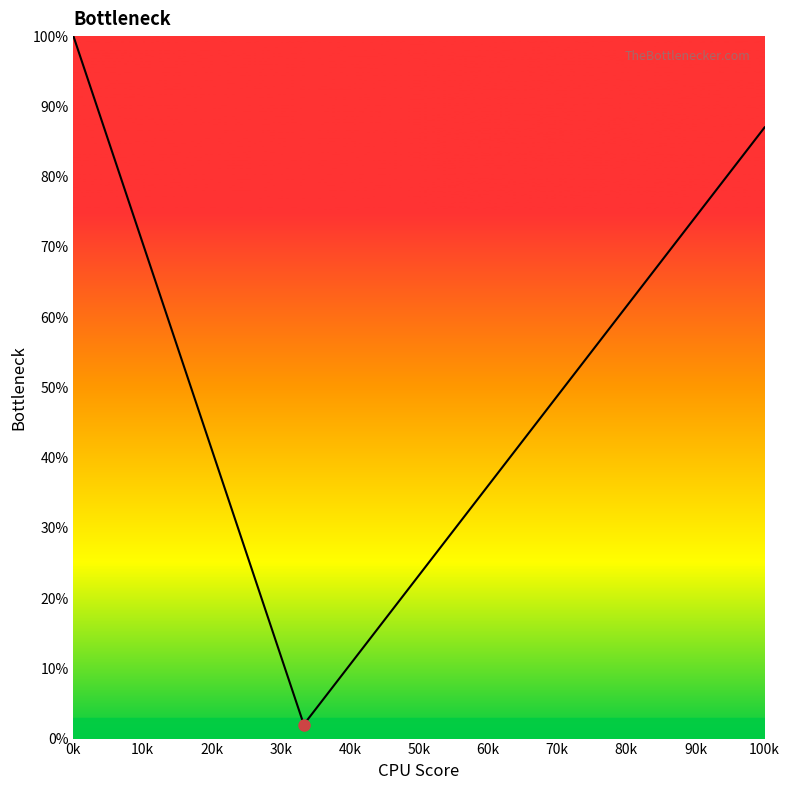

What is the maximum value shown in the chart?

100.0